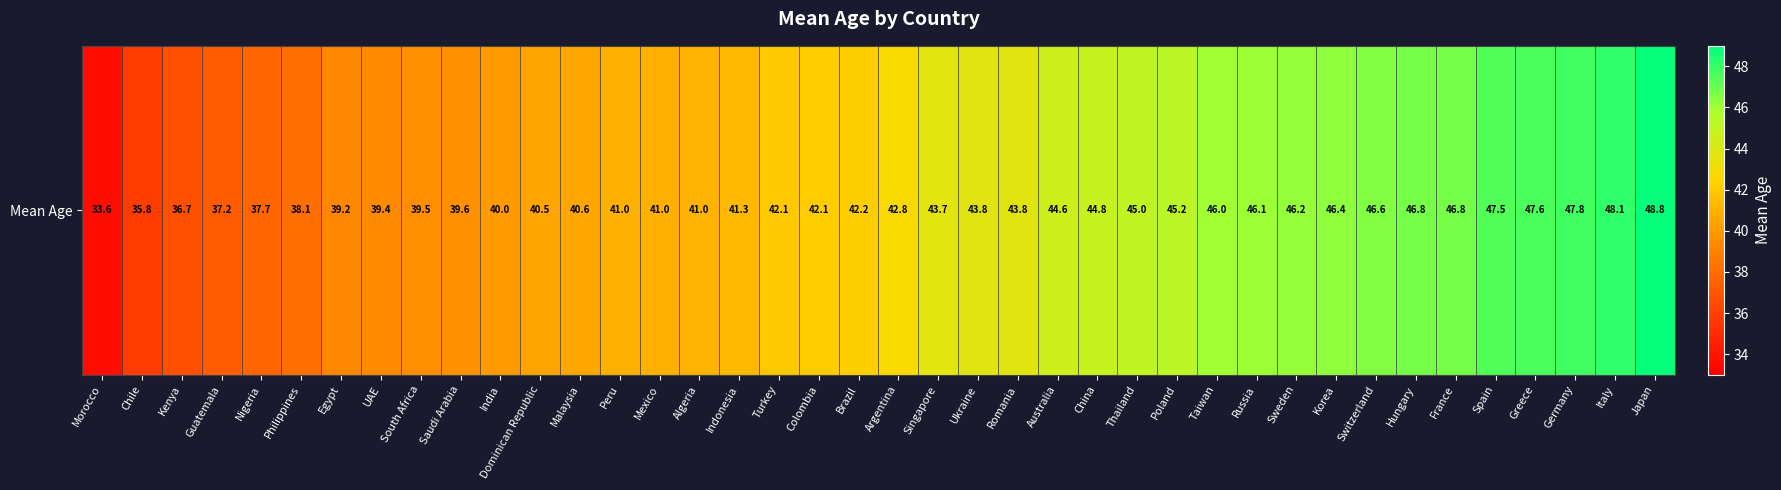

What is the sum of the values at Indonesia and Egypt?

80.5